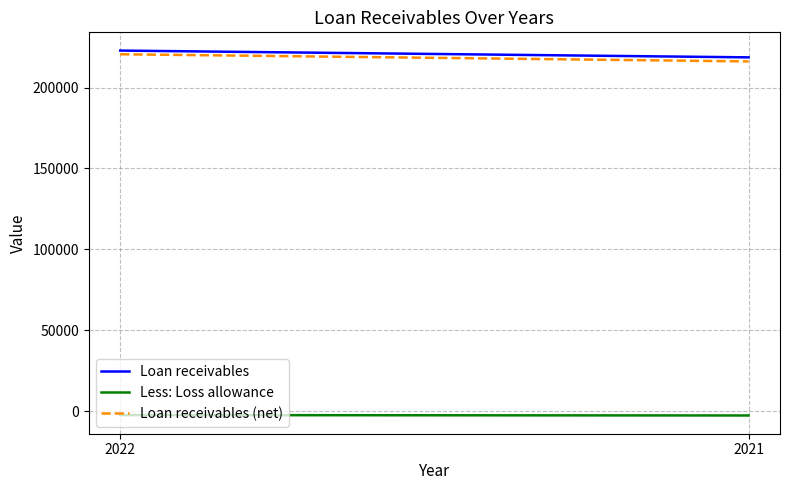

Which series has the largest total across all categories?

Loan receivables